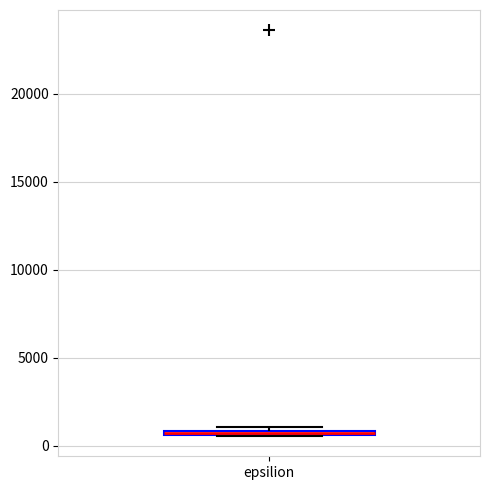

Where is the lower edge of the box for epsilion on the y-axis? The values are not printed on the chart, so give them approximately, as read against the axis.

500